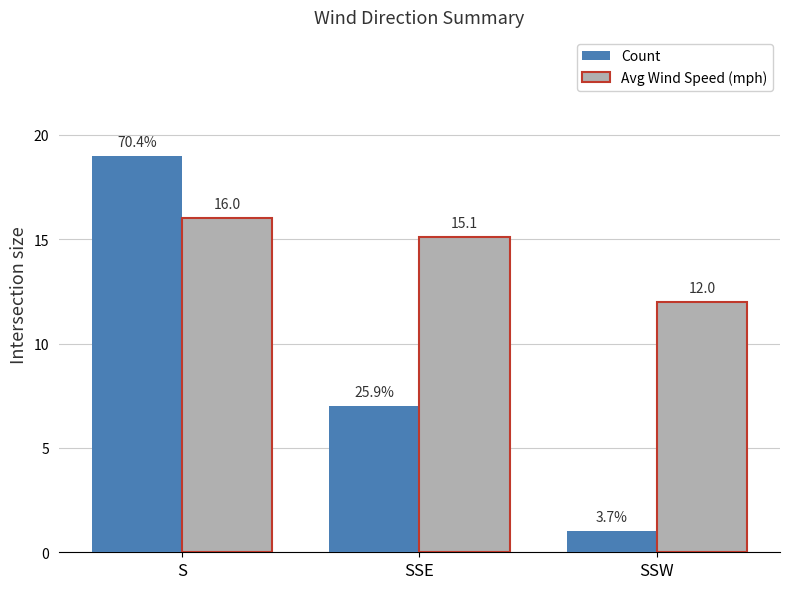

What is the spread (max minus min) of values at SSE?

8.1